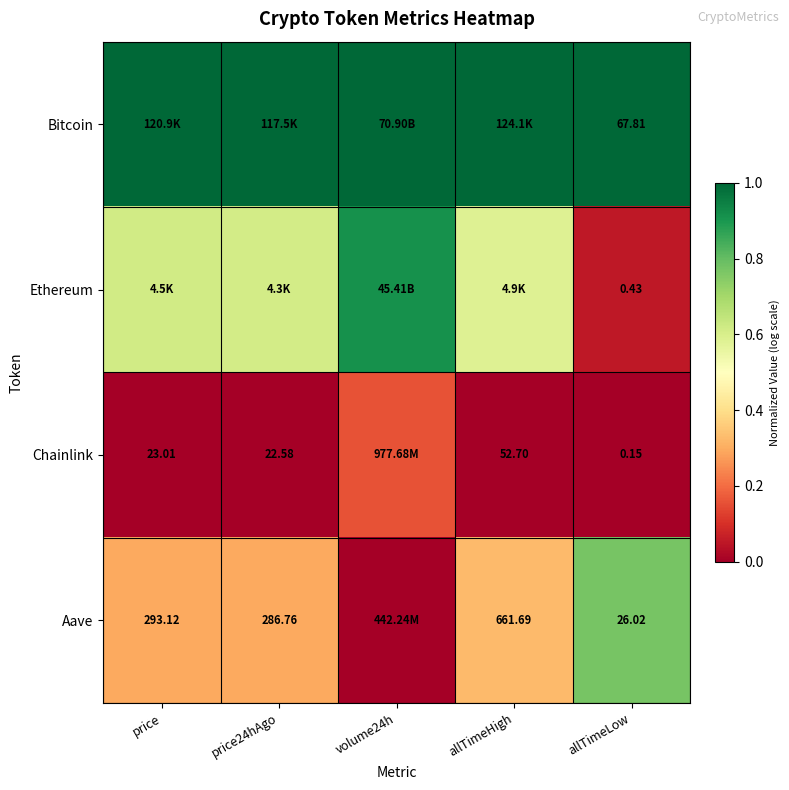

Between volume24h and price, which is larger?

volume24h